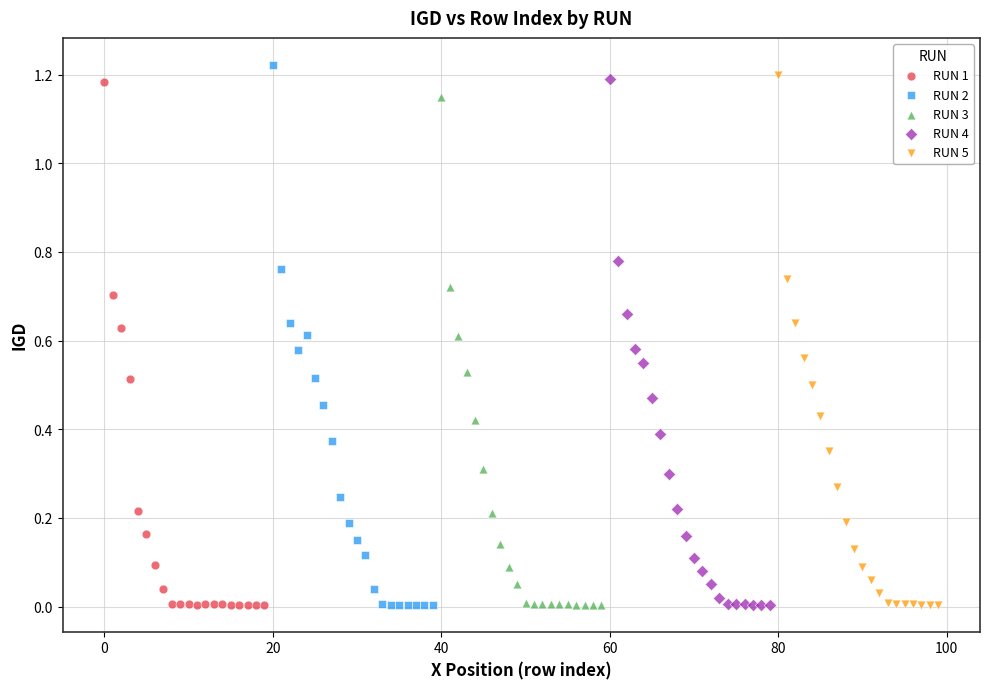

Which series reaches the maximum Y coordinate?

RUN 2